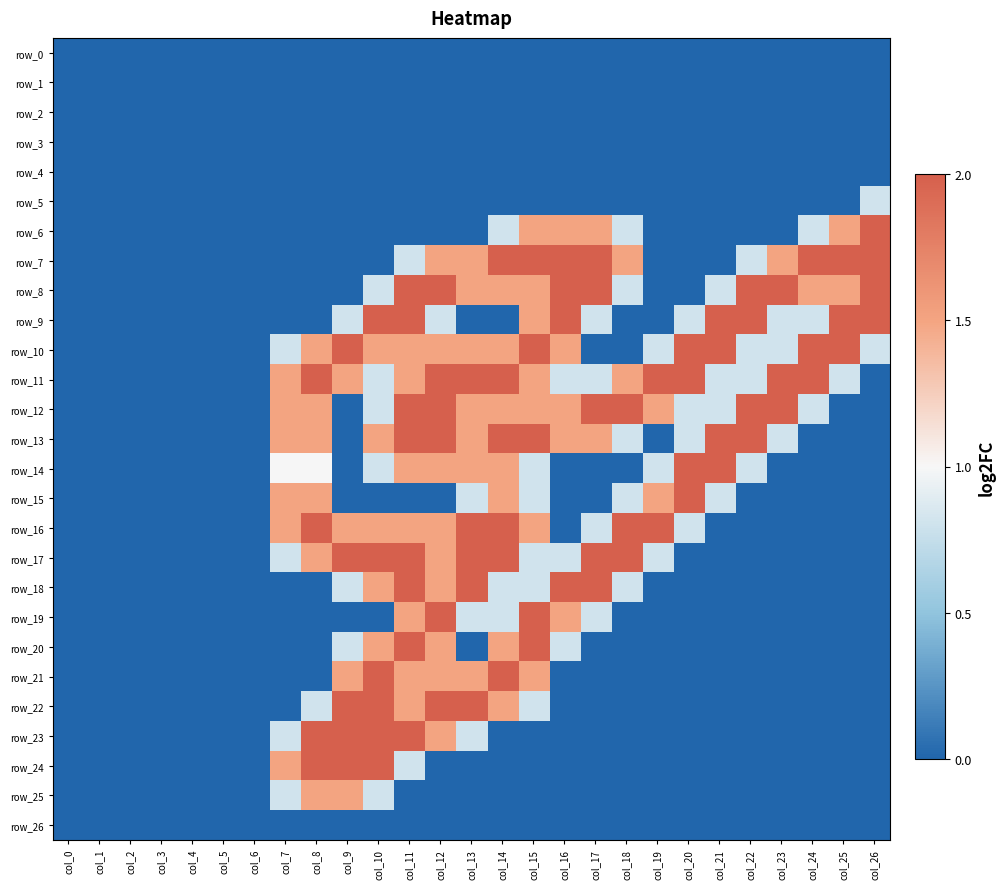

Which has a higher value, col_8 or col_21?

col_8